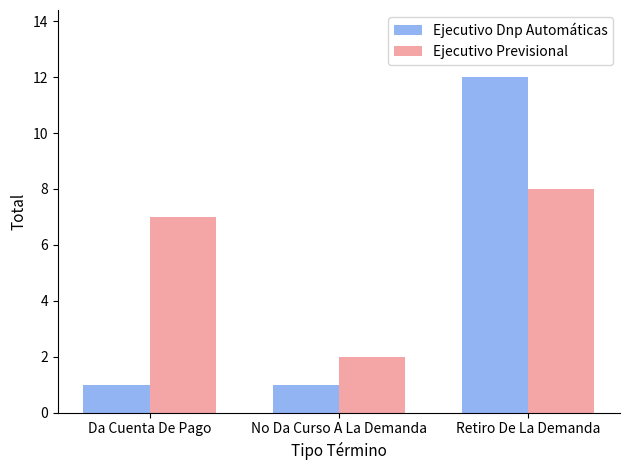

Rank the series at Retiro De La Demanda from lowest to highest value.

Ejecutivo Previsional, Ejecutivo Dnp Automáticas